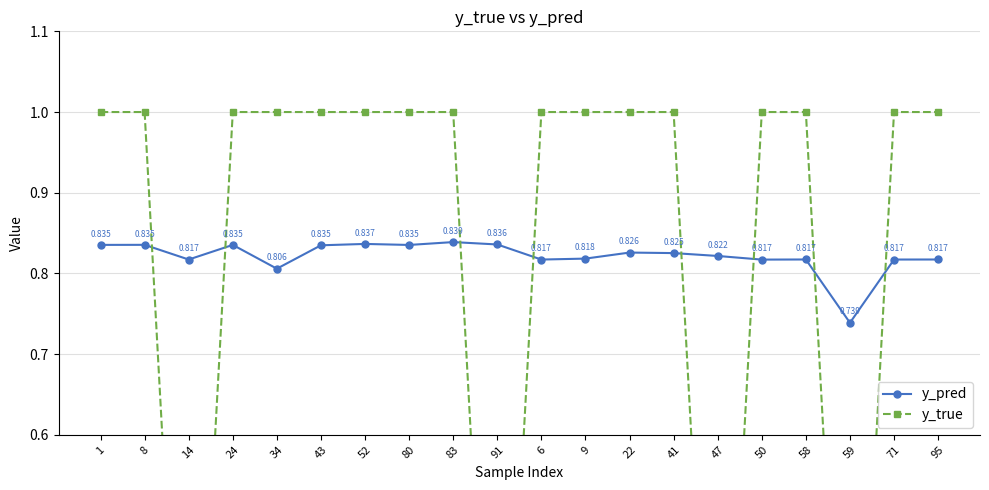

The value of y_true at 34 is 1.0. True or false?

True